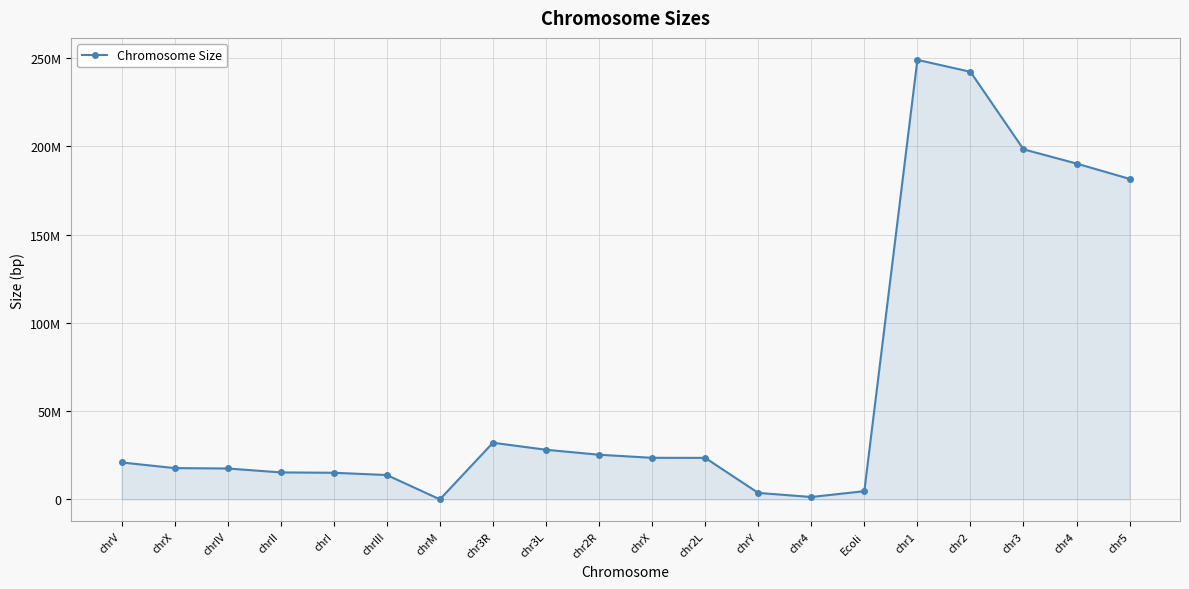

At which category does the data reach its first local peak?

chr3R